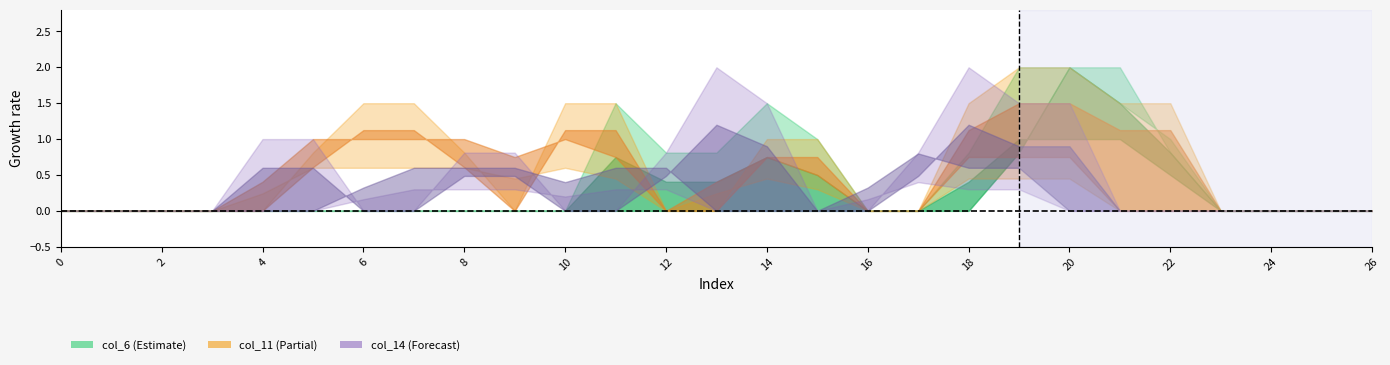

At which category is the sum across all series the highest?

19